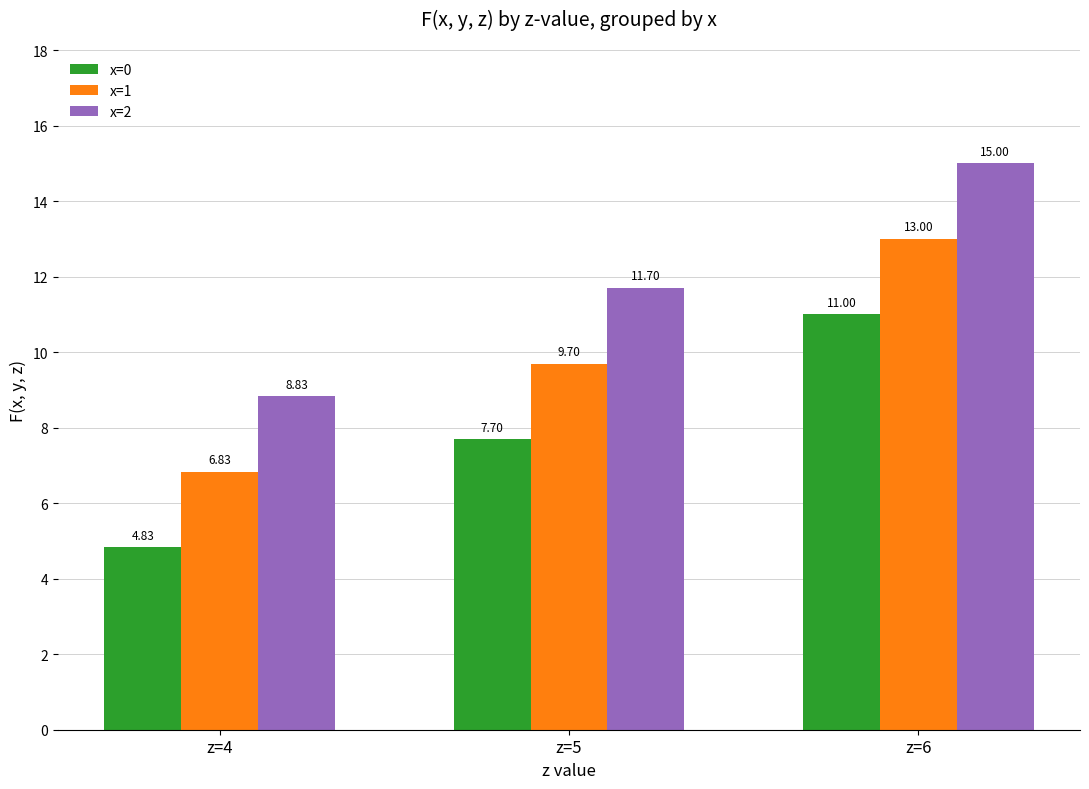

List the labels in order of x=0 value, smallest first.

z=4, z=5, z=6